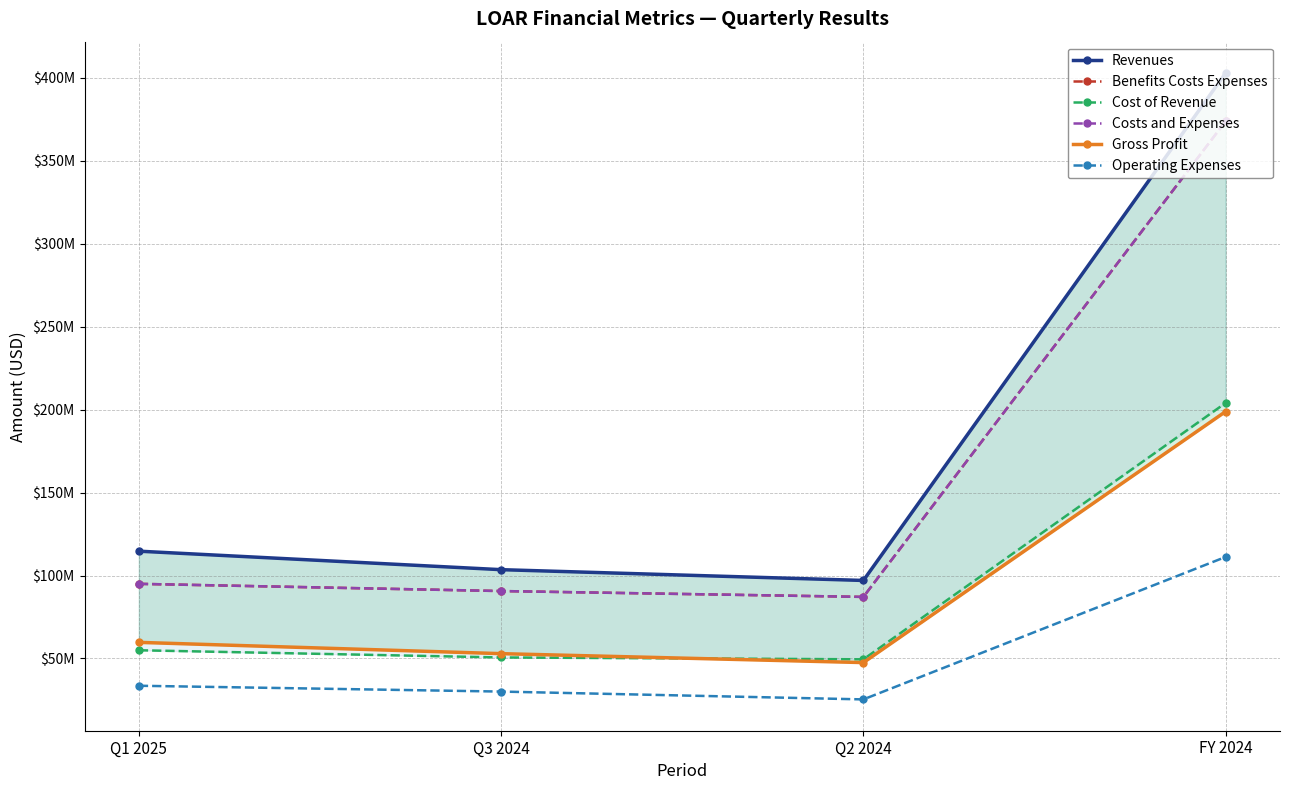

What is the minimum value for Cost of Revenue?

49489000